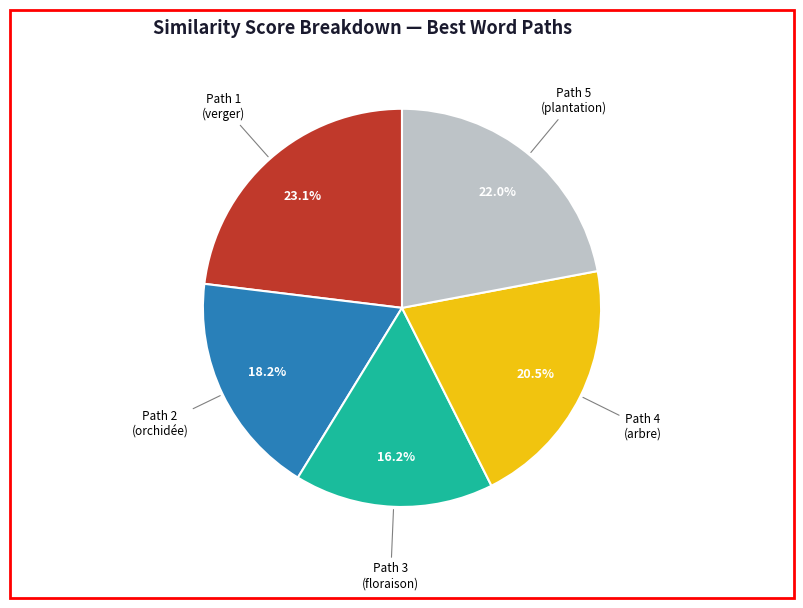

What is the total percentage of Path 5 (plantation) and Path 3 (floraison)?

38.2%